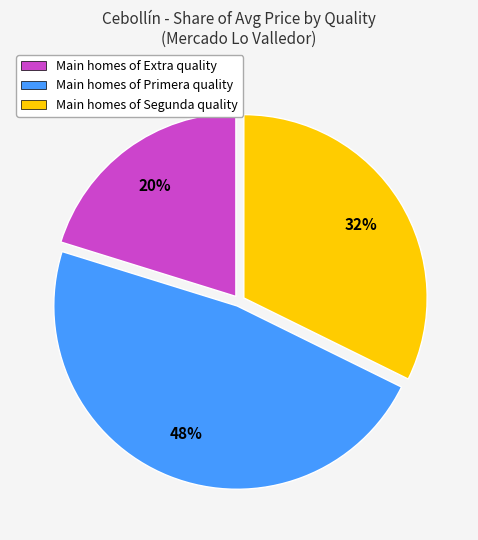

Does any single category account for the majority?

No